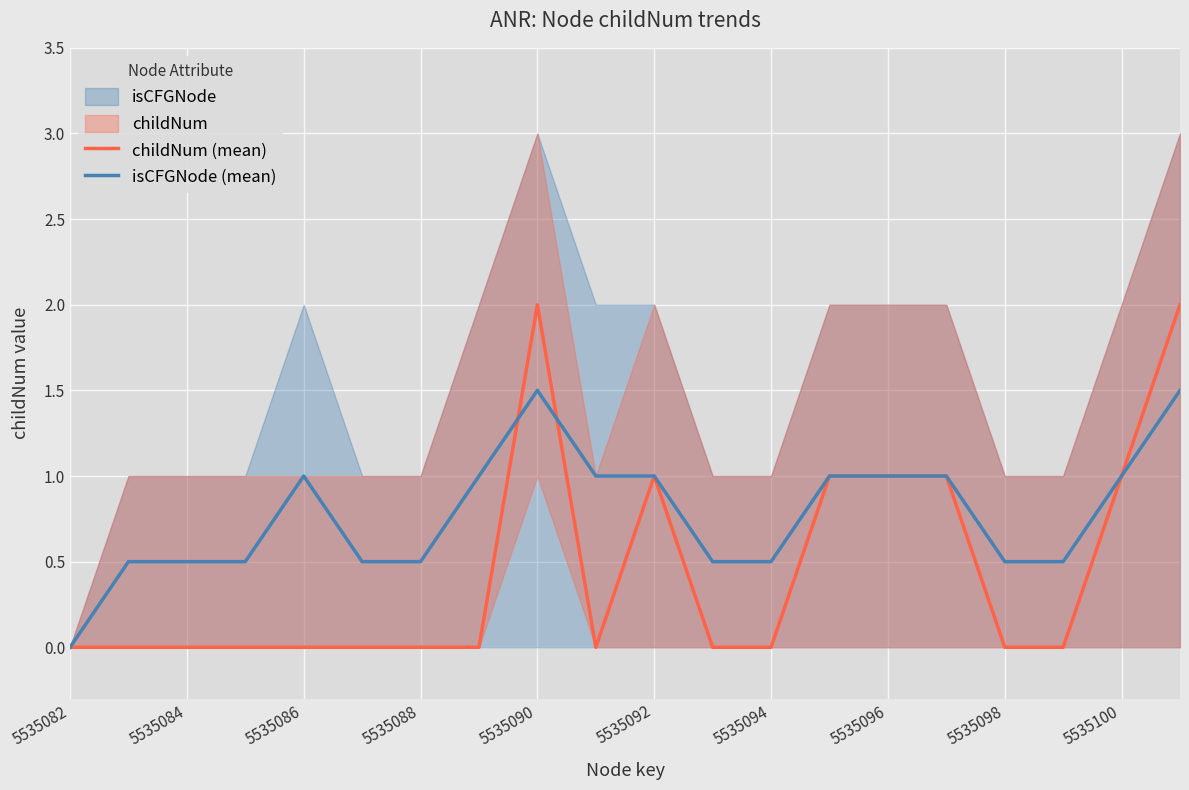

The childNum (mean) series shows 1.0 at 5535096. True or false?

True